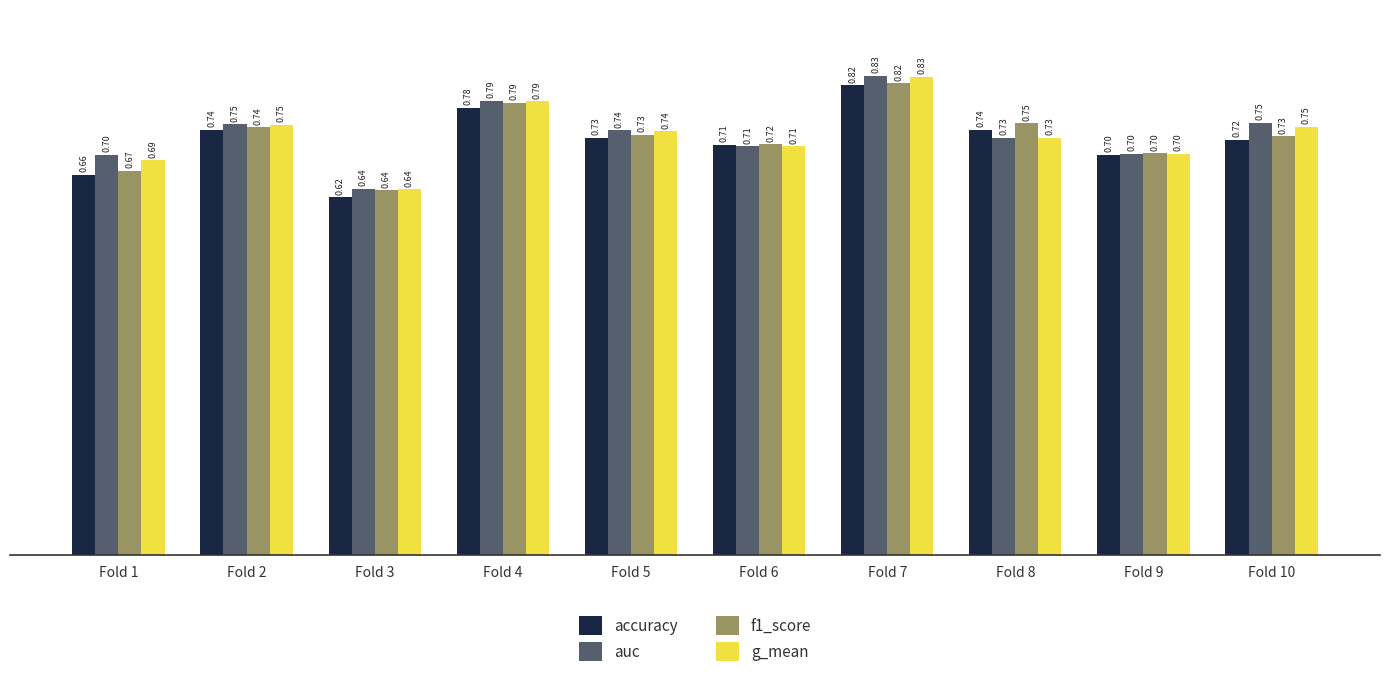

What is the difference between the second highest and second lowest values in the g_mean series?

0.1